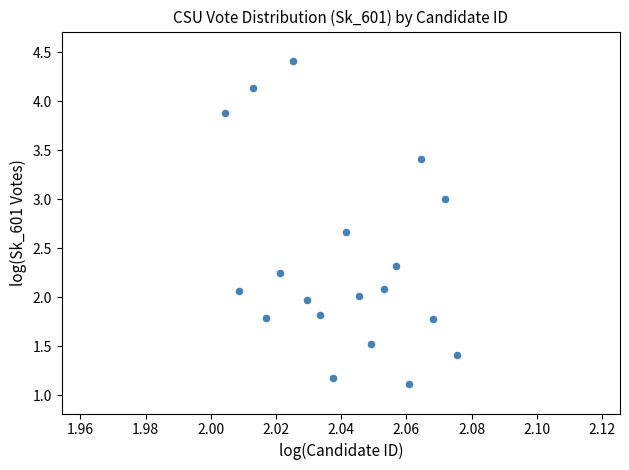

What is the range of Y values (max minus min)?

3.3